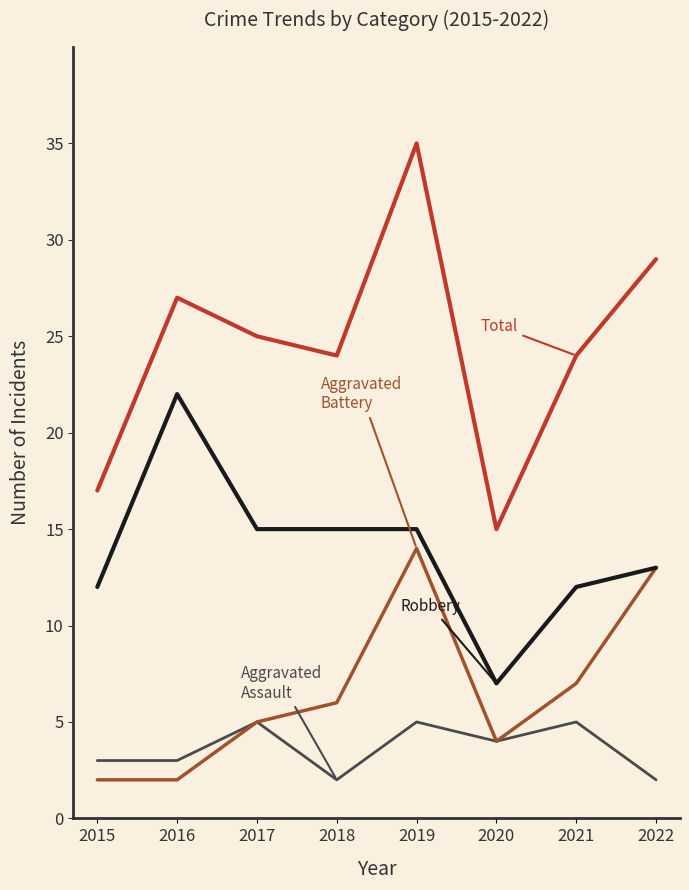

Reading left to right, what are all the values shown in this chart?

Aggravated Assault: 3	3	5	2	5	4	5	2
Aggravated Battery: 2	2	5	6	14	4	7	13
Robbery: 12	22	15	15	15	7	12	13
Total: 17	27	25	24	35	15	24	29